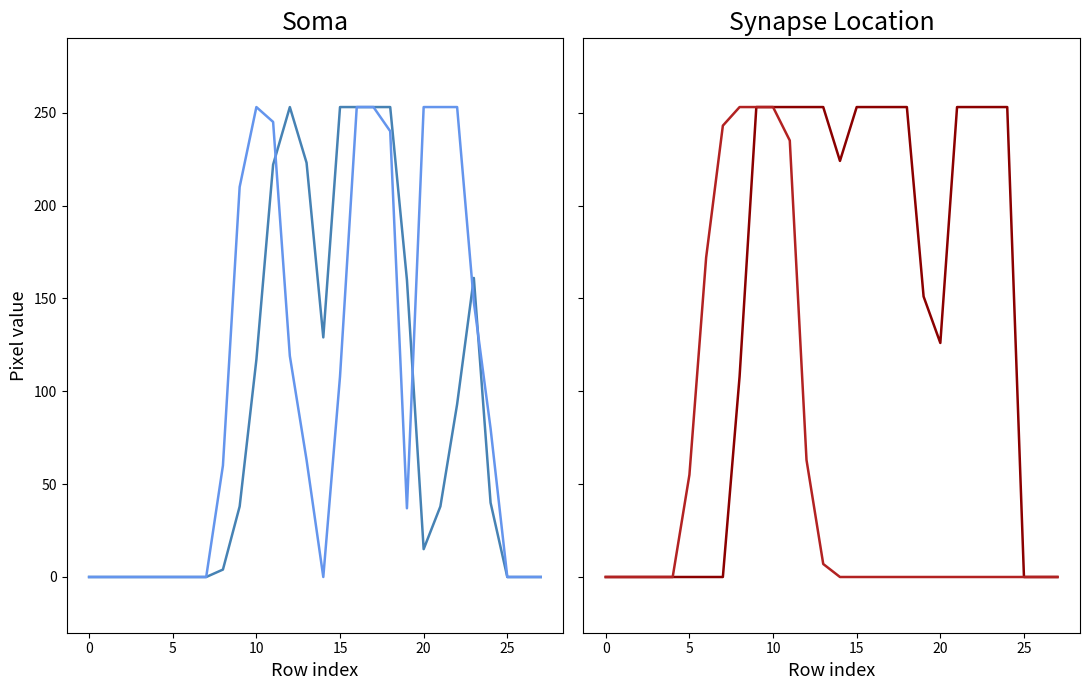

What is the total value across all series at 18?

746